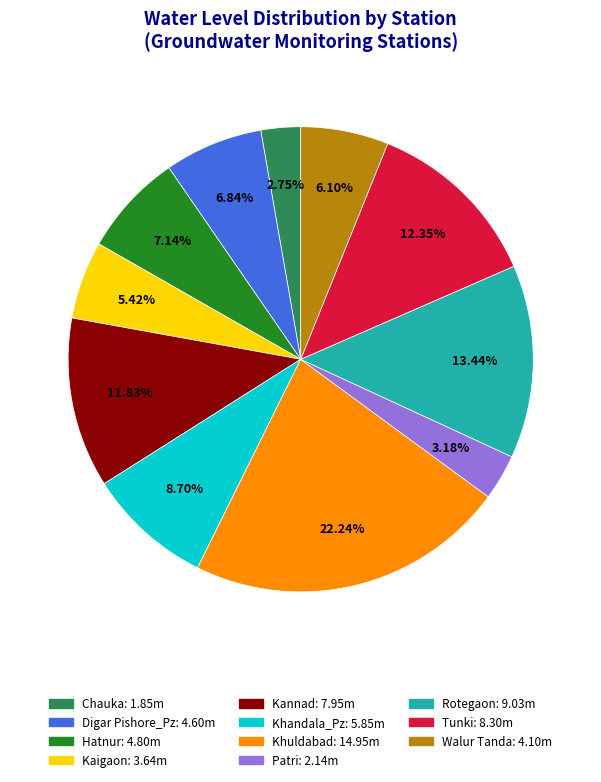

Which has a higher value, Rotegaon or Khuldabad?

Khuldabad